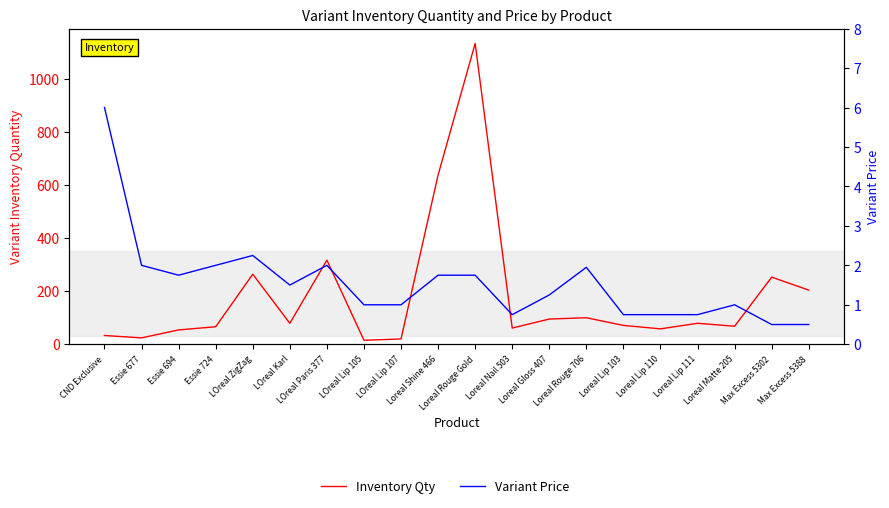

True or false: Inventory Qty and Variant Price intersect in this chart.

False